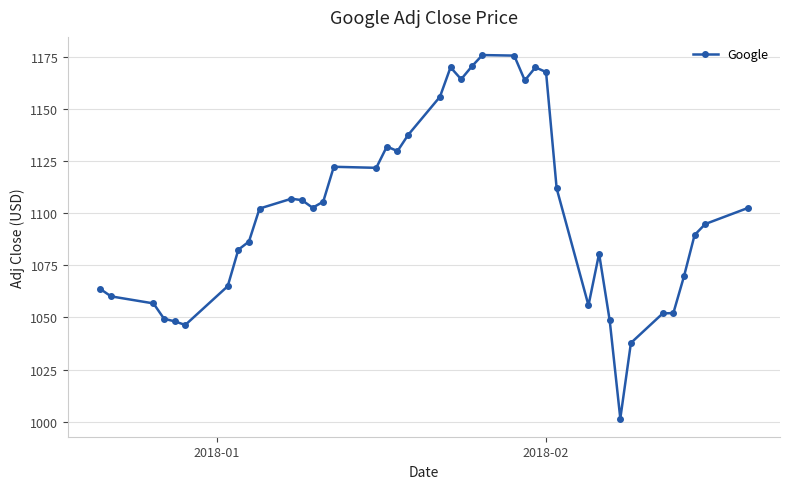

What is the value of the 32nd point from the left?

1048.6